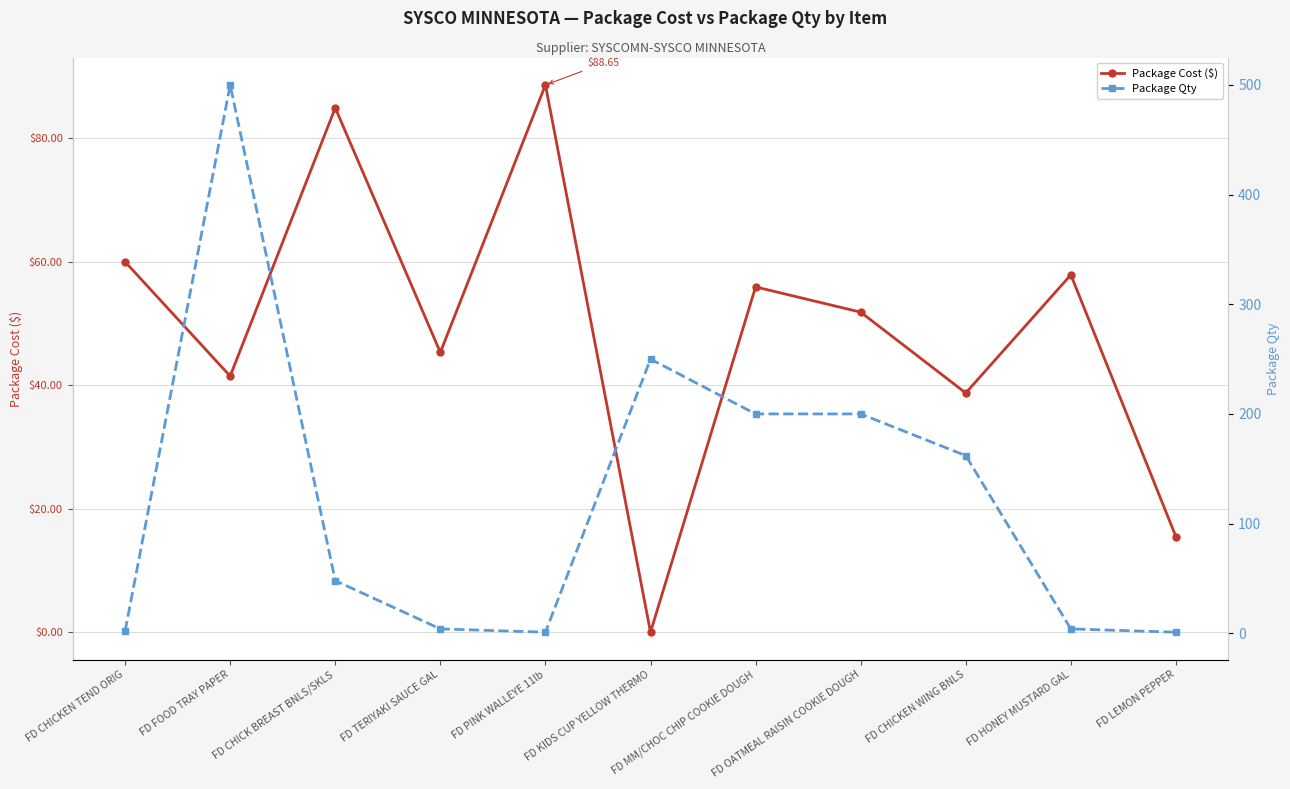

Which series has the largest range (max minus min)?

Package Qty